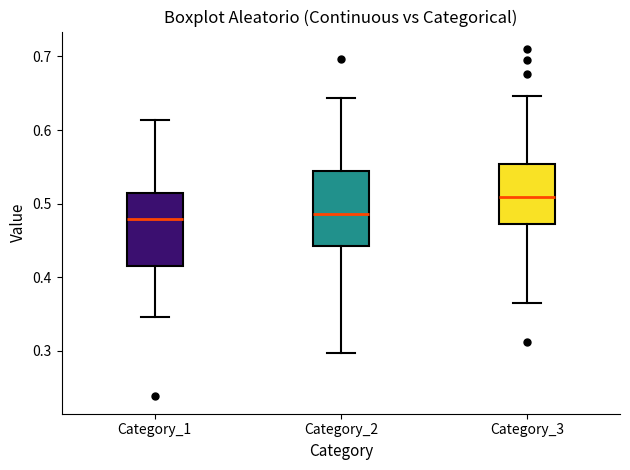

Reading left to right, transcribe this box plot: for each box, give where its median line is, the range the box spans, and where its two whiskers end, as read against the y-axis. The values are not printed on the chart, so give them approximately, as read against the axis.

Category_1: median 0.48, box 0.42 to 0.51, whiskers 0.35 to 0.61
Category_2: median 0.49, box 0.44 to 0.54, whiskers 0.30 to 0.64
Category_3: median 0.51, box 0.47 to 0.55, whiskers 0.37 to 0.65